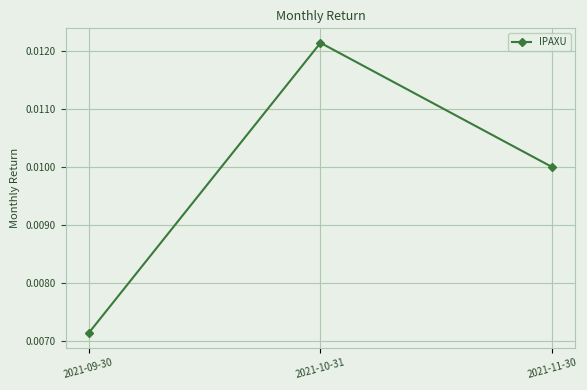

Which has a higher value, 2021-09-30 or 2021-11-30?

2021-11-30